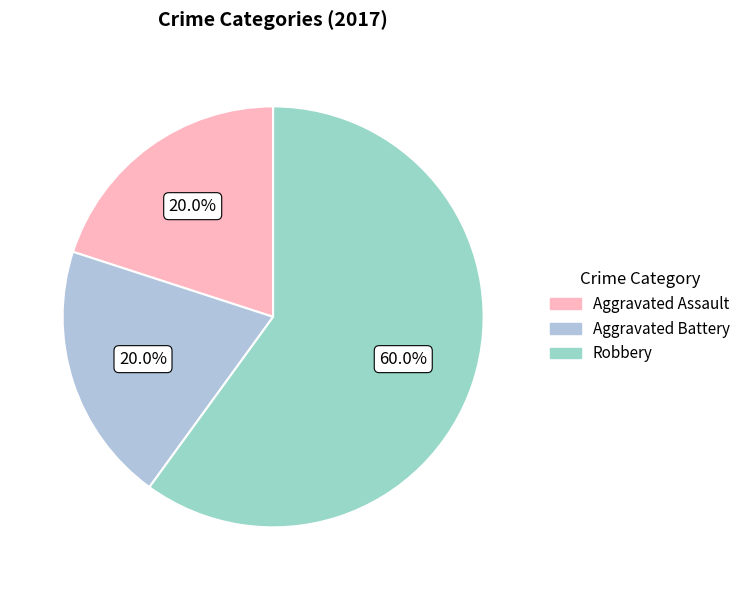

Which has a higher value, Robbery or Aggravated Assault?

Robbery